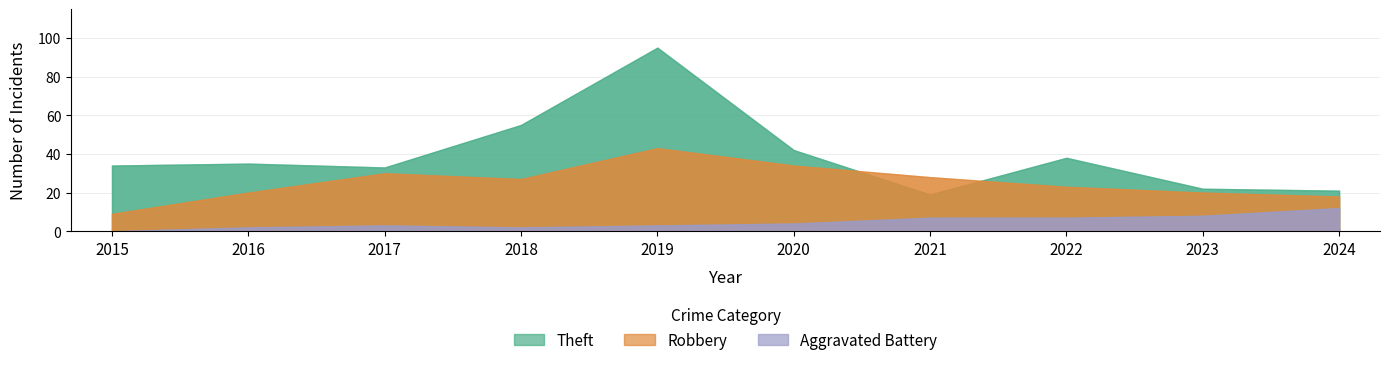

At which category does Theft reach its first local valley?

2017